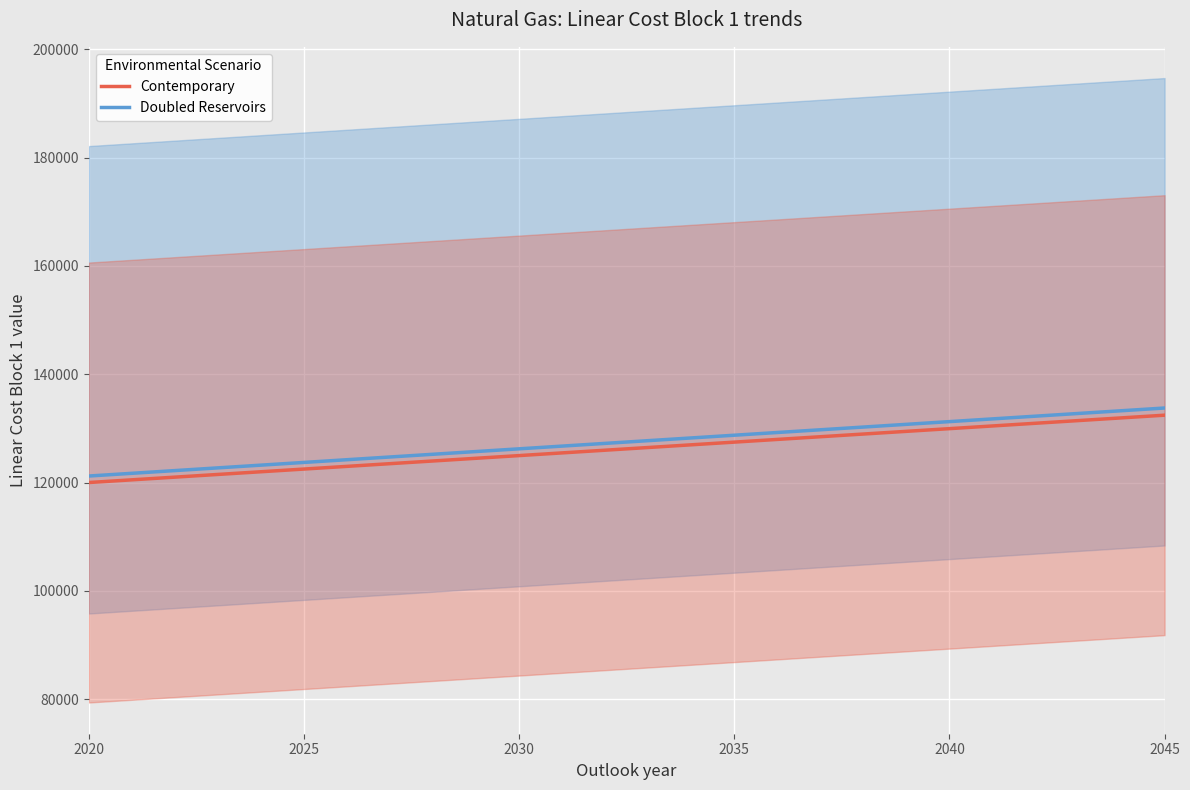

What is the total value across all series at 2030?

251197.9